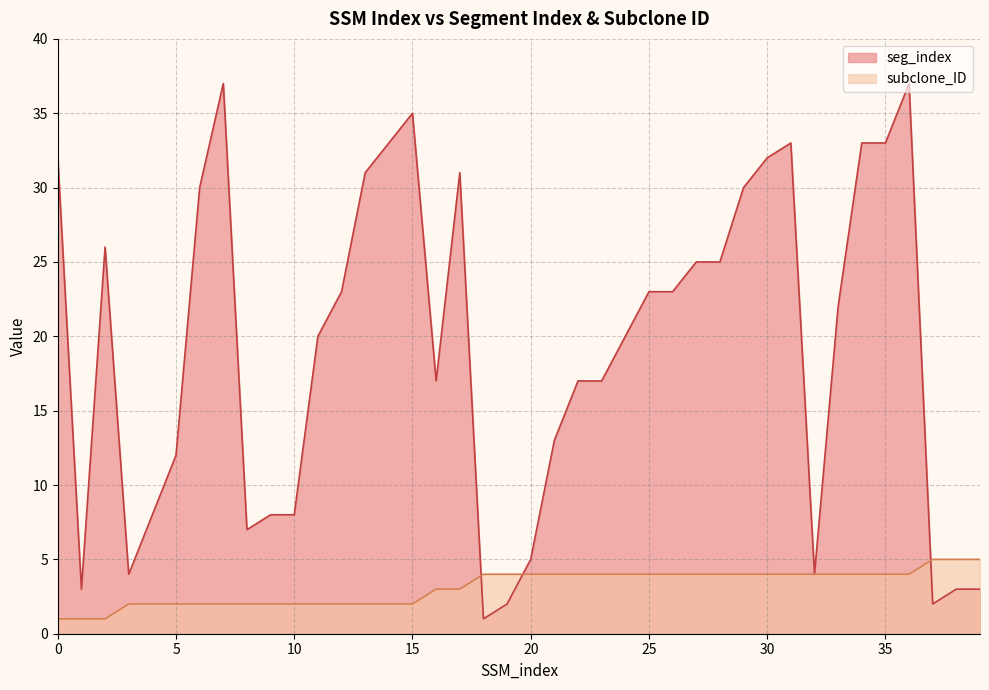

What is the difference between the maximum and minimum values in the seg_index series?

36